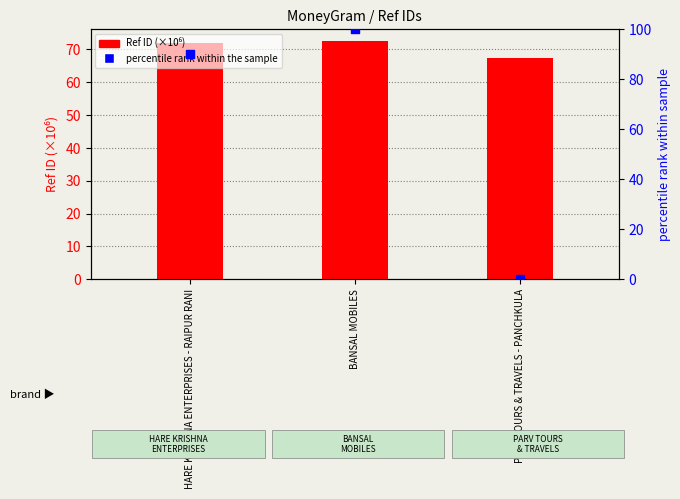

Which series has the widest spread of Y values?

percentile rank within the sample